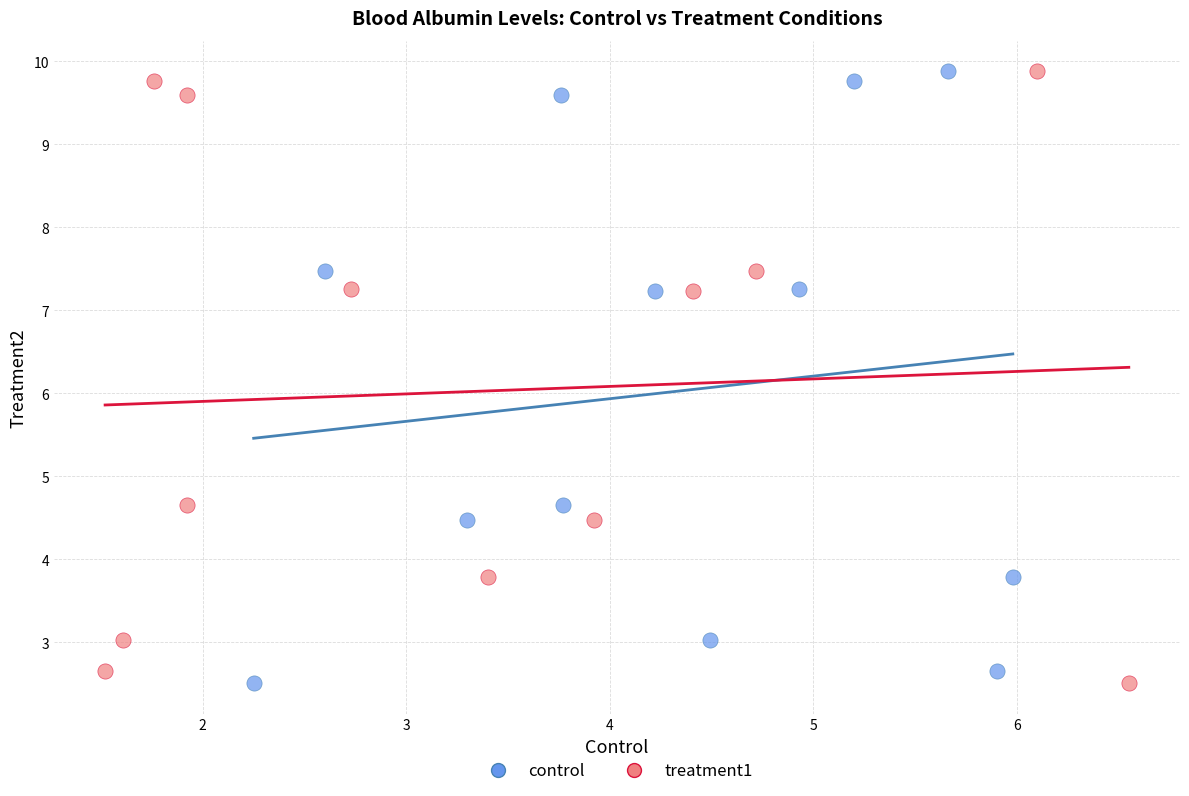

What are all the series names shown in the legend?

control, treatment1